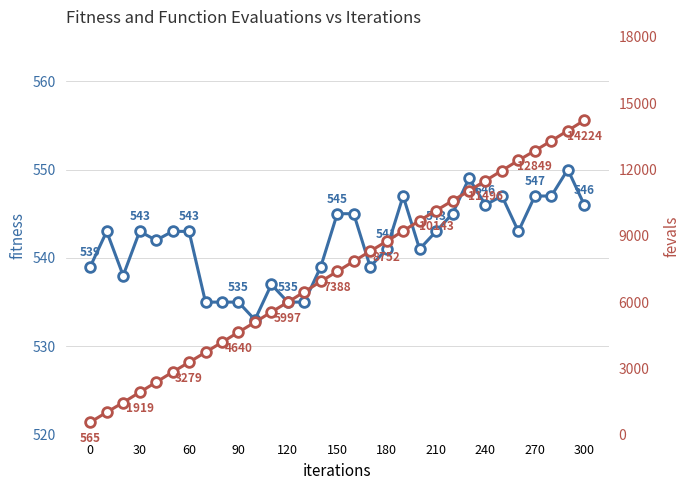

What is the value of the fevals point at the 11th from the left?

5089